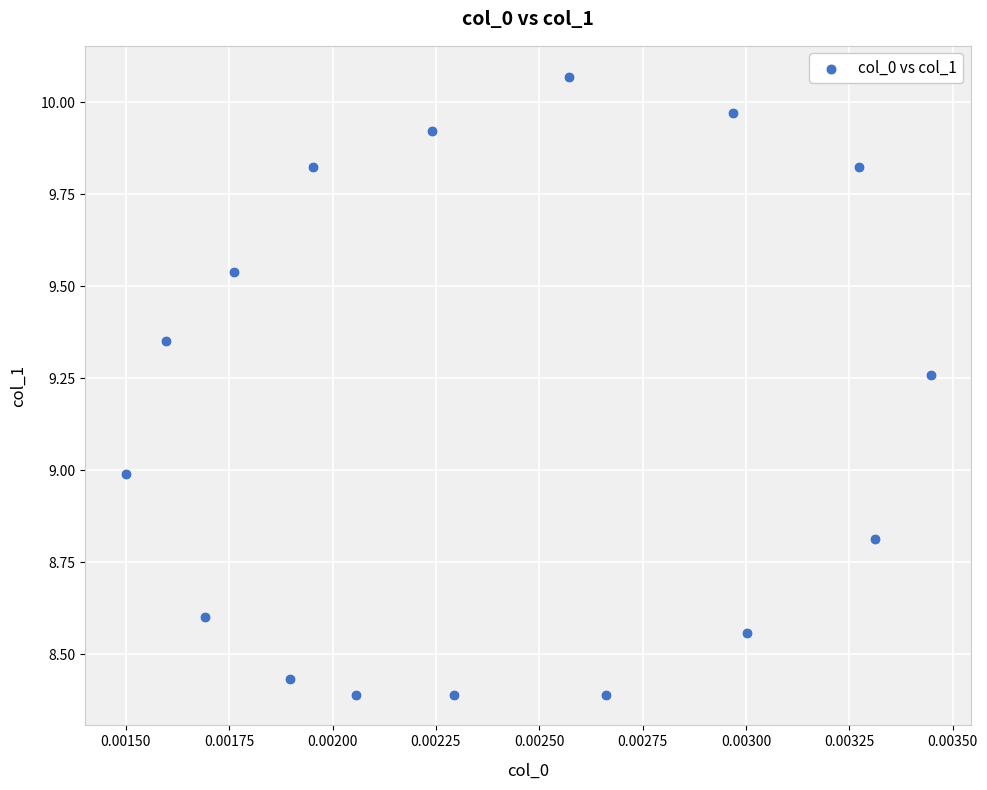

What is the range of Y values (max minus min)?

1.7